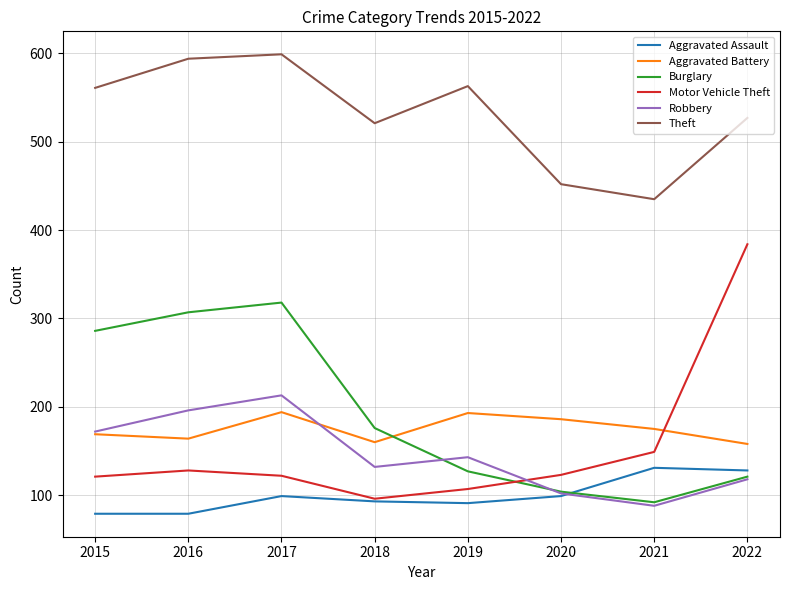

What is the spread (max minus min) of values at 2016?

515